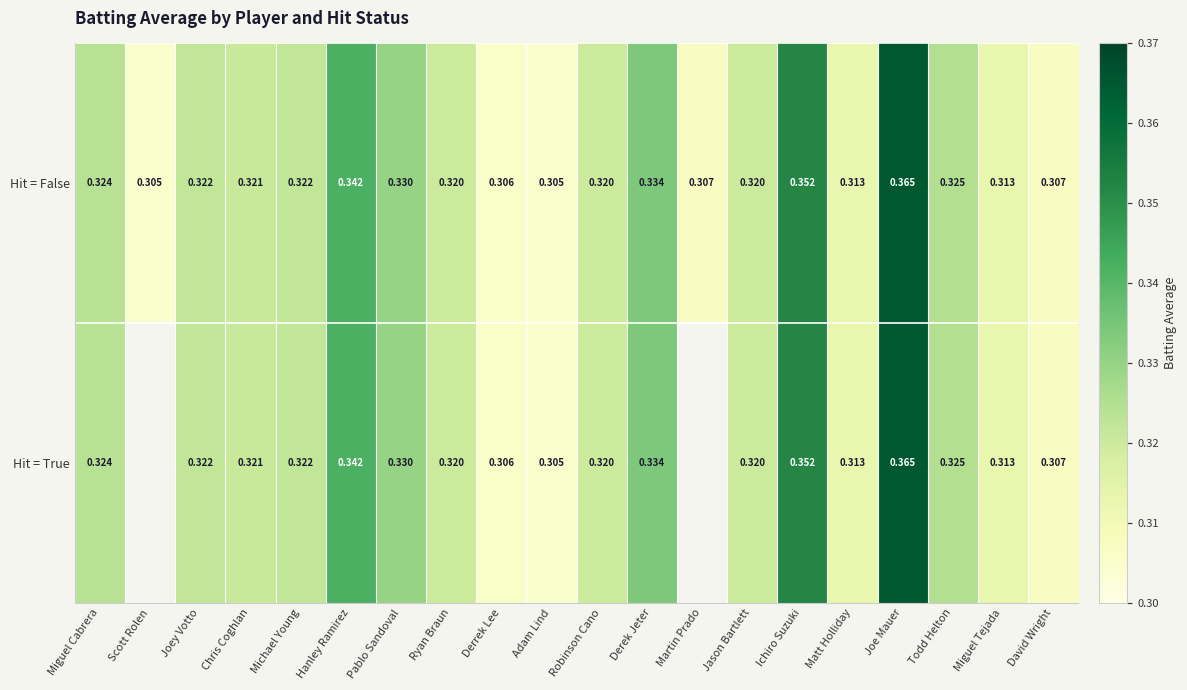

Which series has the largest total across all categories?

Hit = False